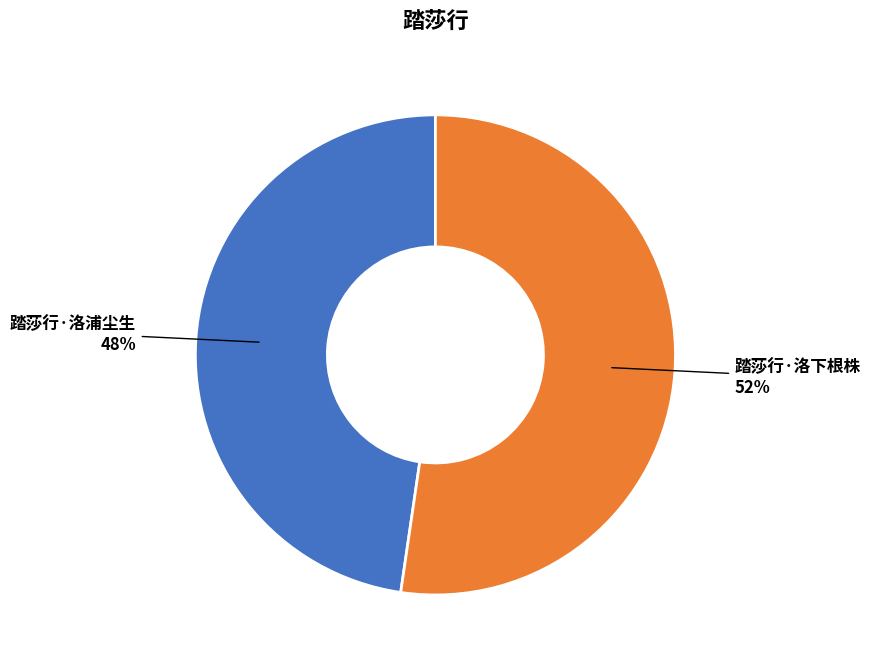

To the nearest percent, what is the average slice percentage?

50%